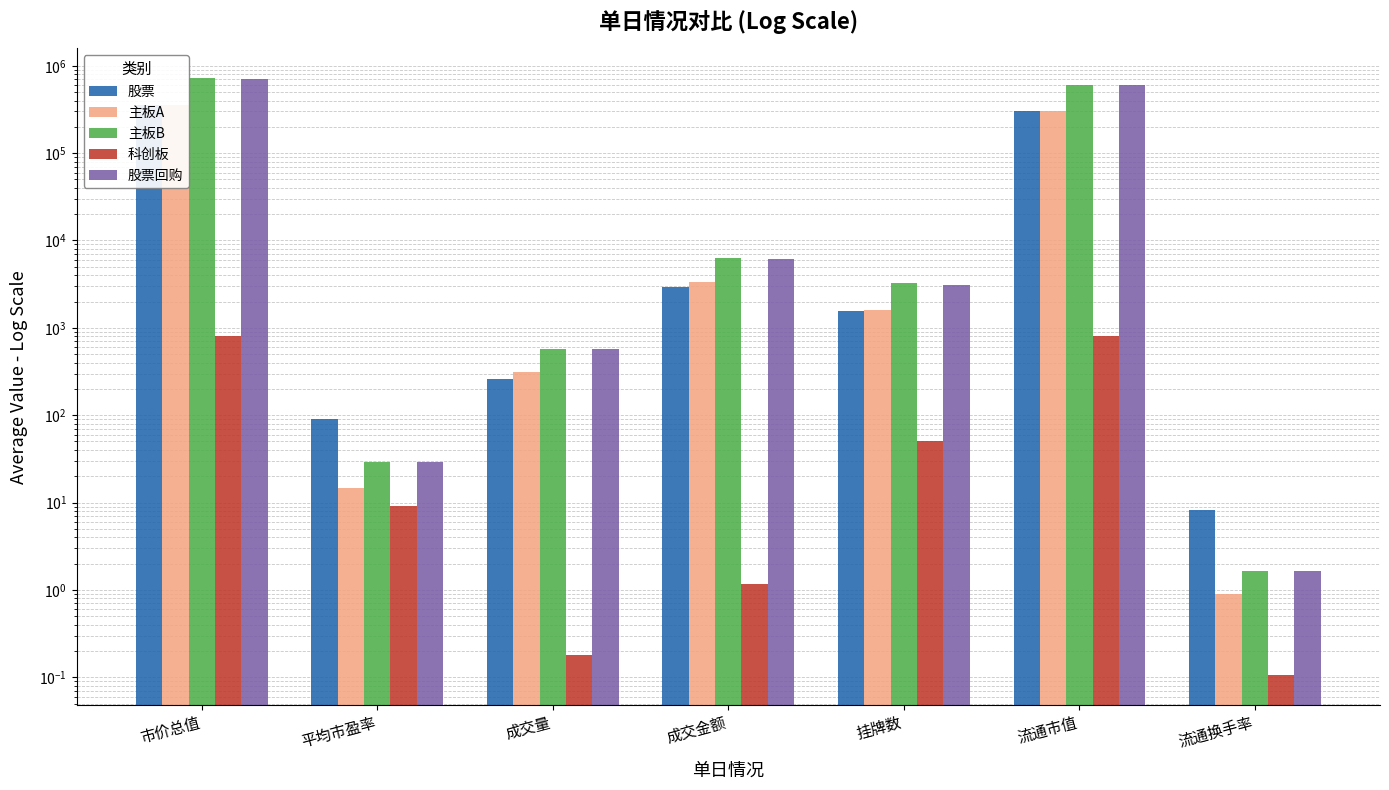

What is the spread (max minus min) of values at 流通换手率?

8.0